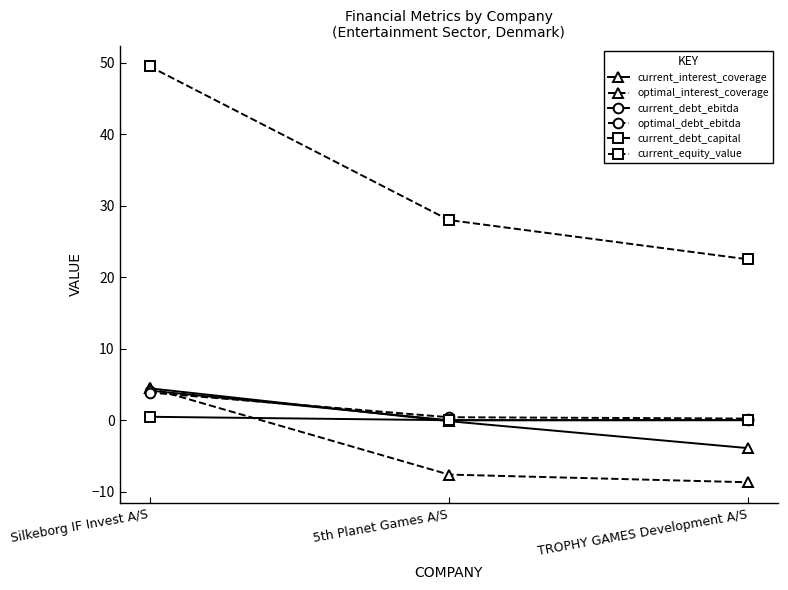

What are all the series names shown in the legend?

current_interest_coverage, optimal_interest_coverage, current_debt_ebitda, optimal_debt_ebitda, current_debt_capital, current_equity_value